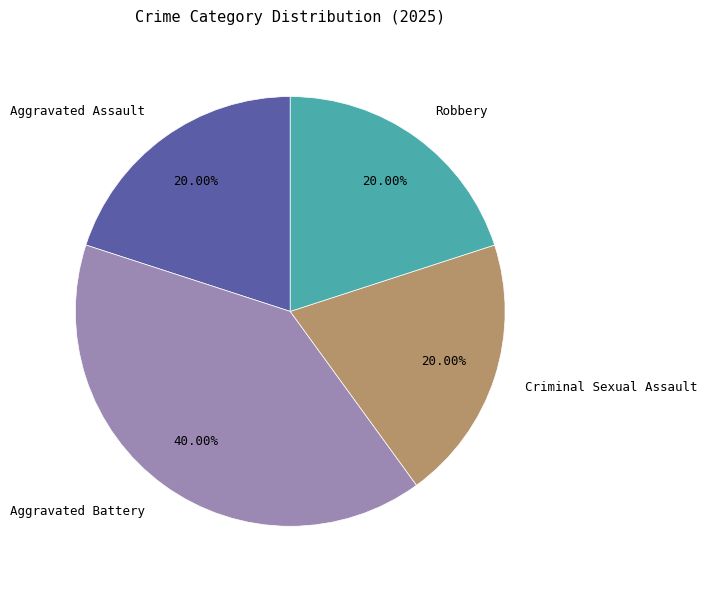

To the nearest percent, what portion does Aggravated Assault represent?

20%